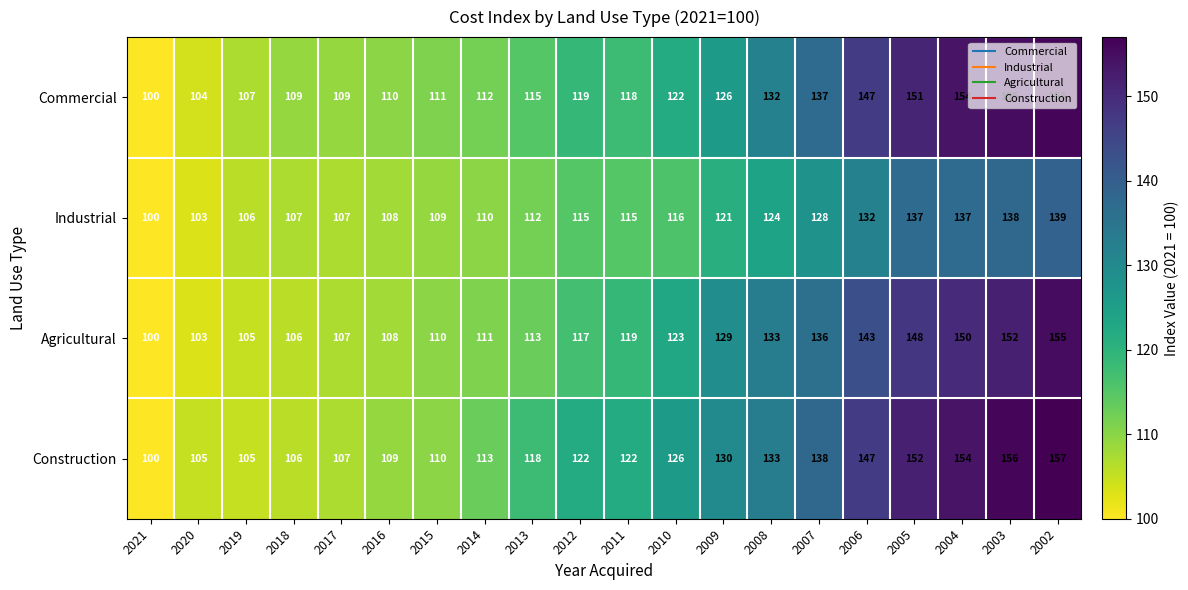

What is the spread (max minus min) of values at 2012?

7